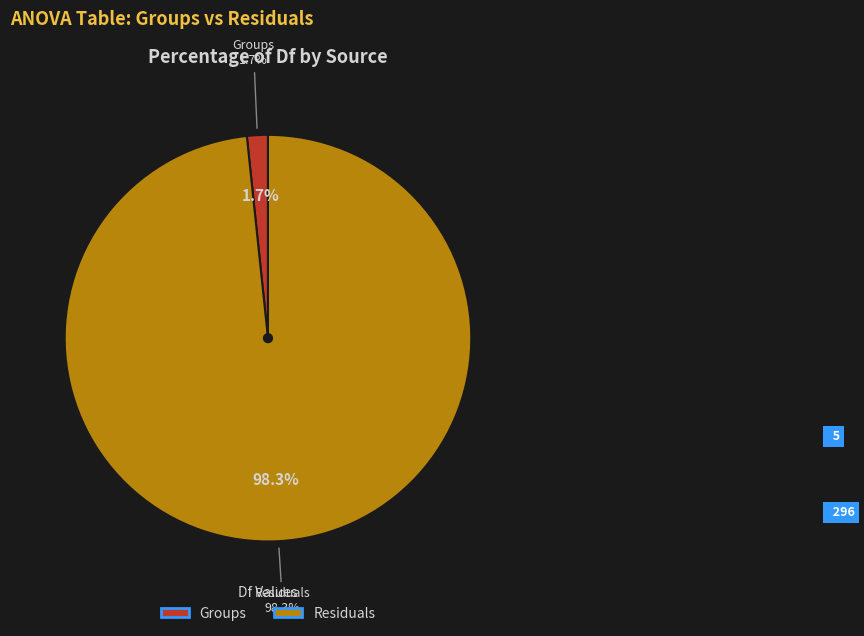

Is it true that Groups is 2% of the pie?

True